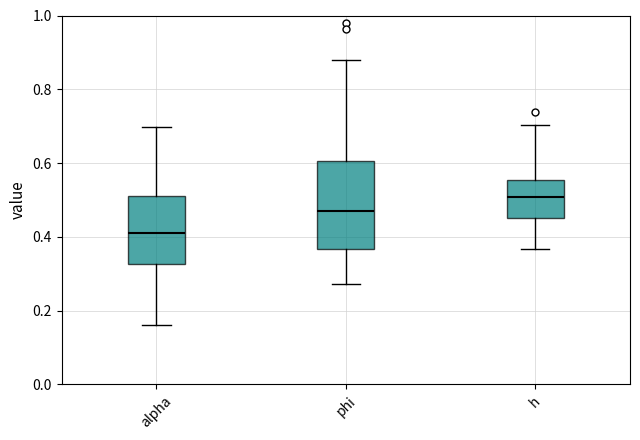

Reading left to right, read every box against the y-axis: the position of its median line, the range the box covers, and the ends of its whiskers. The values are not printed on the chart, so give them approximately, as read against the axis.

alpha: median 0.42, box 0.32 to 0.52, whiskers 0.16 to 0.70
phi: median 0.46, box 0.36 to 0.60, whiskers 0.28 to 0.88
h: median 0.50, box 0.46 to 0.56, whiskers 0.36 to 0.70